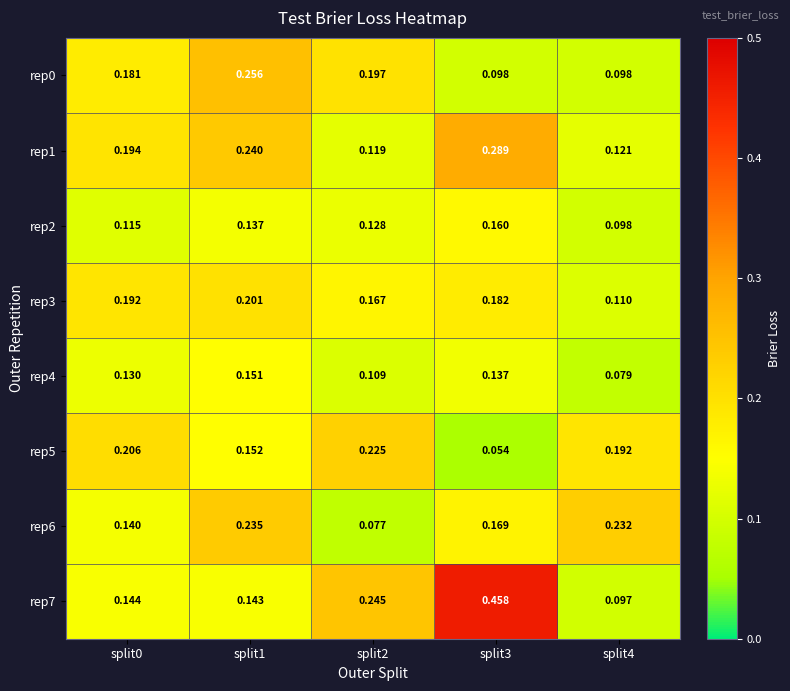

Is the value of rep7 at split4 greater than the value of rep3 at split0?

No